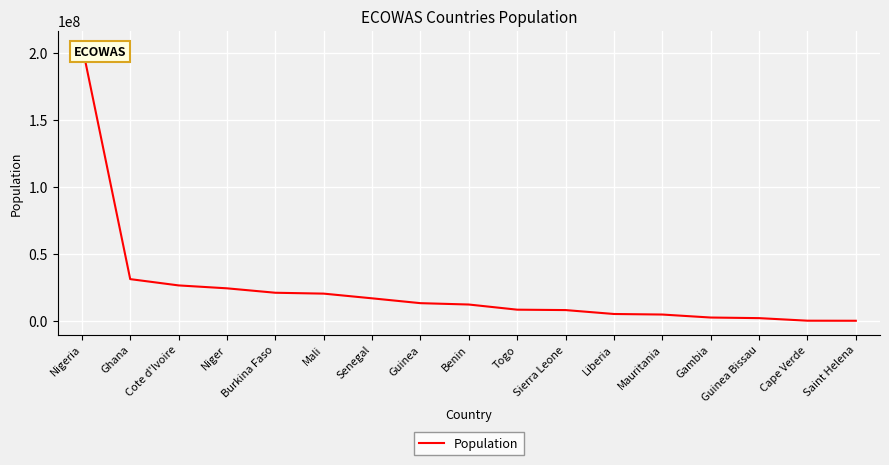

Which has a higher value, Senegal or Togo?

Senegal